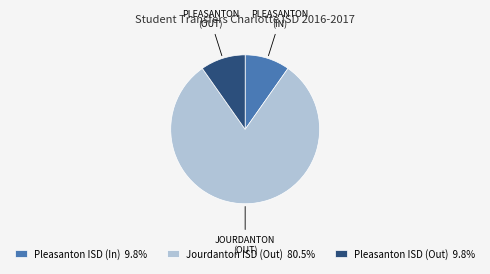

Does any single category account for the majority?

Yes